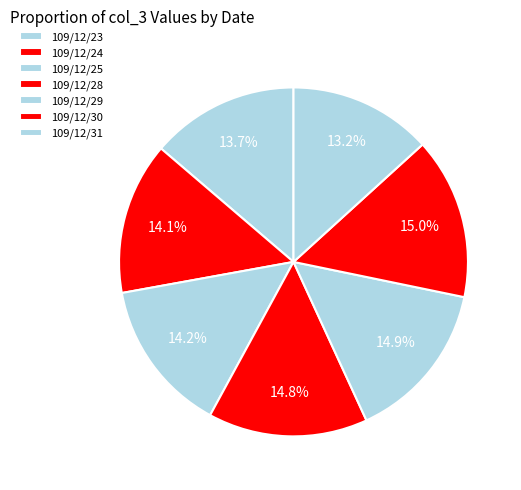

To the nearest percent, what is the combined percentage of 109/12/30 and 109/12/23?

29%